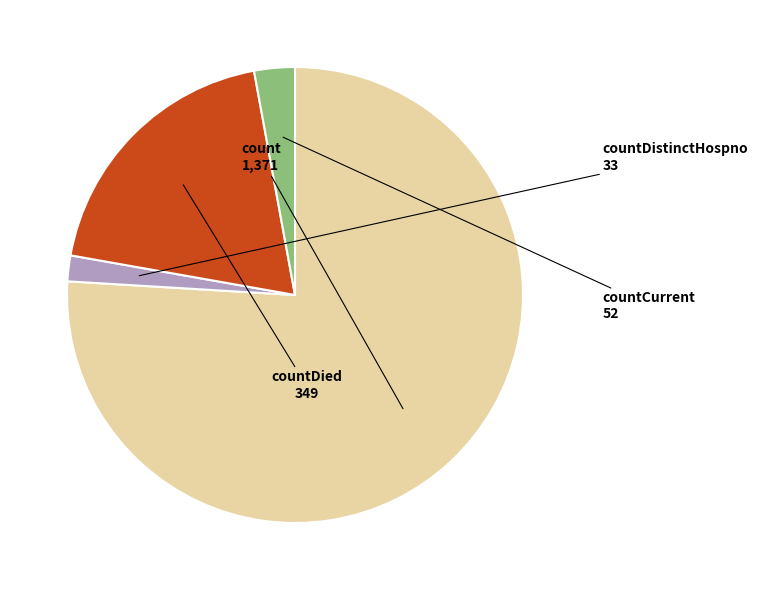

Rank the categories by value from highest to lowest.

count, countDied, countCurrent, countDistinctHospno